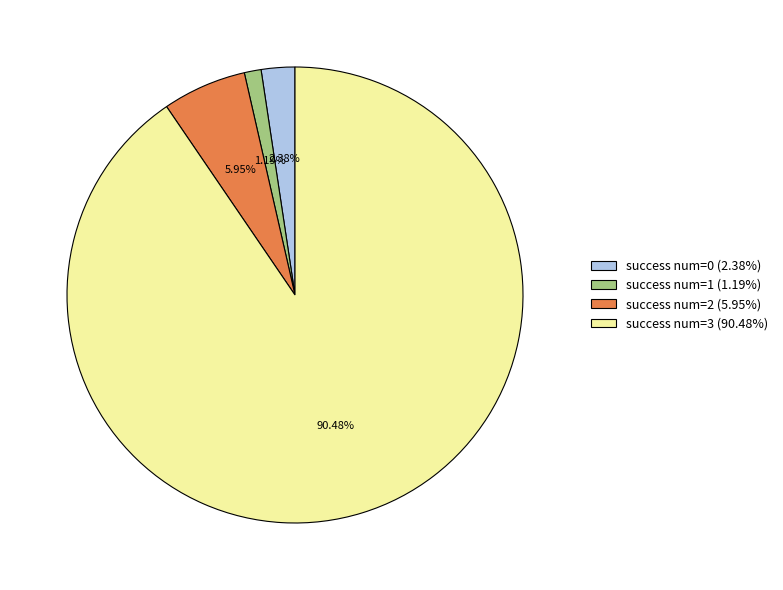

Combined, do success num=1 (1.19%) and success num=0 (2.38%) account for over 50%?

No